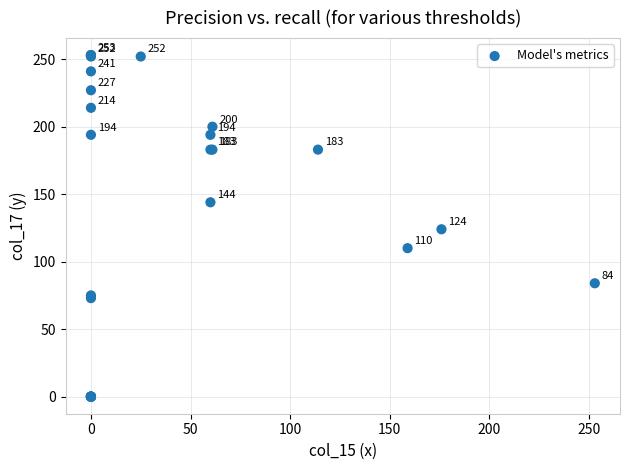

What Y value in the scatter plot is closest to 126?

124